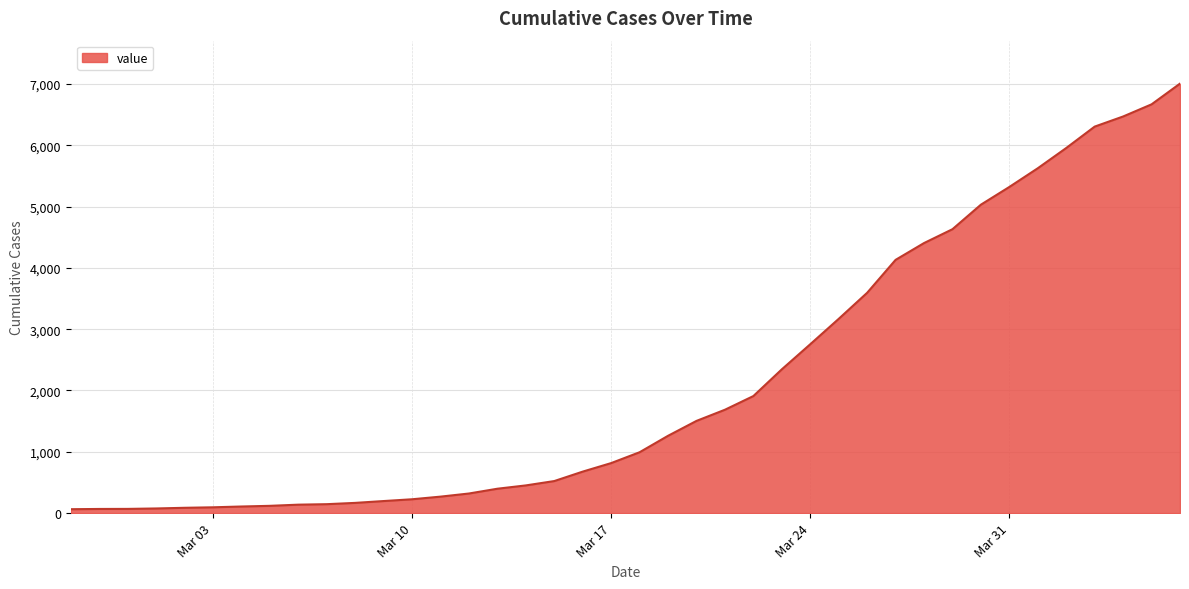

How many lines are shown in the chart?

1